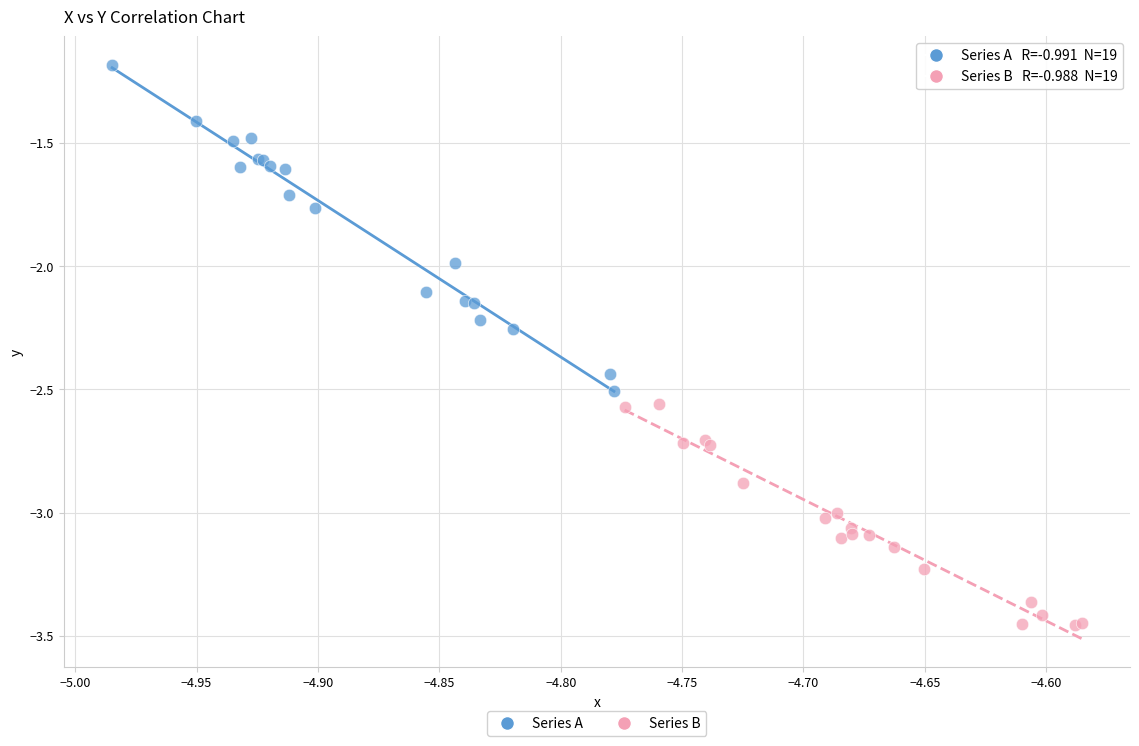

Which series has the widest spread of Y values?

Series A